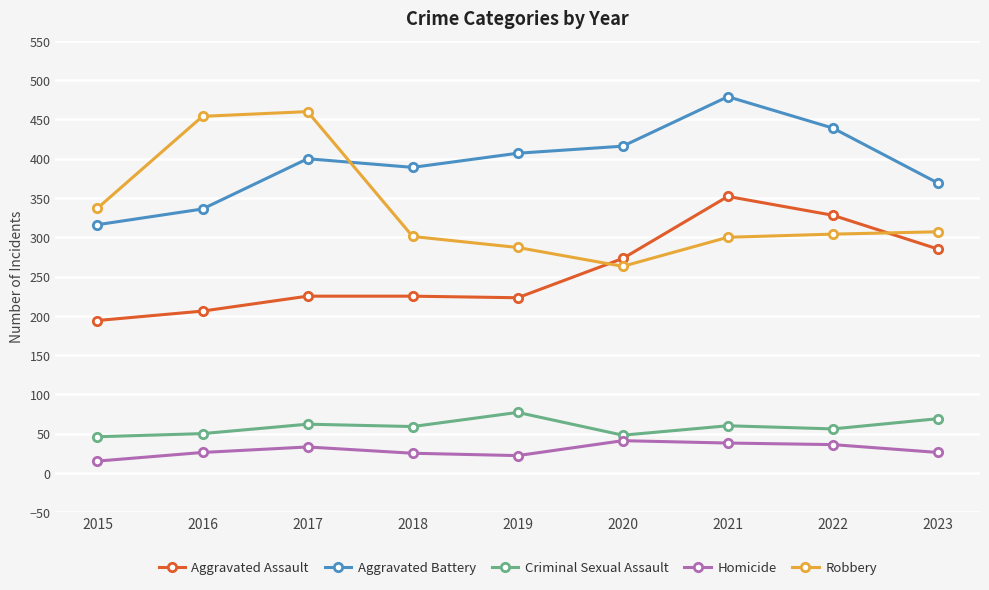

Rank the series by their maximum value, from highest to lowest.

Aggravated Battery, Robbery, Aggravated Assault, Criminal Sexual Assault, Homicide